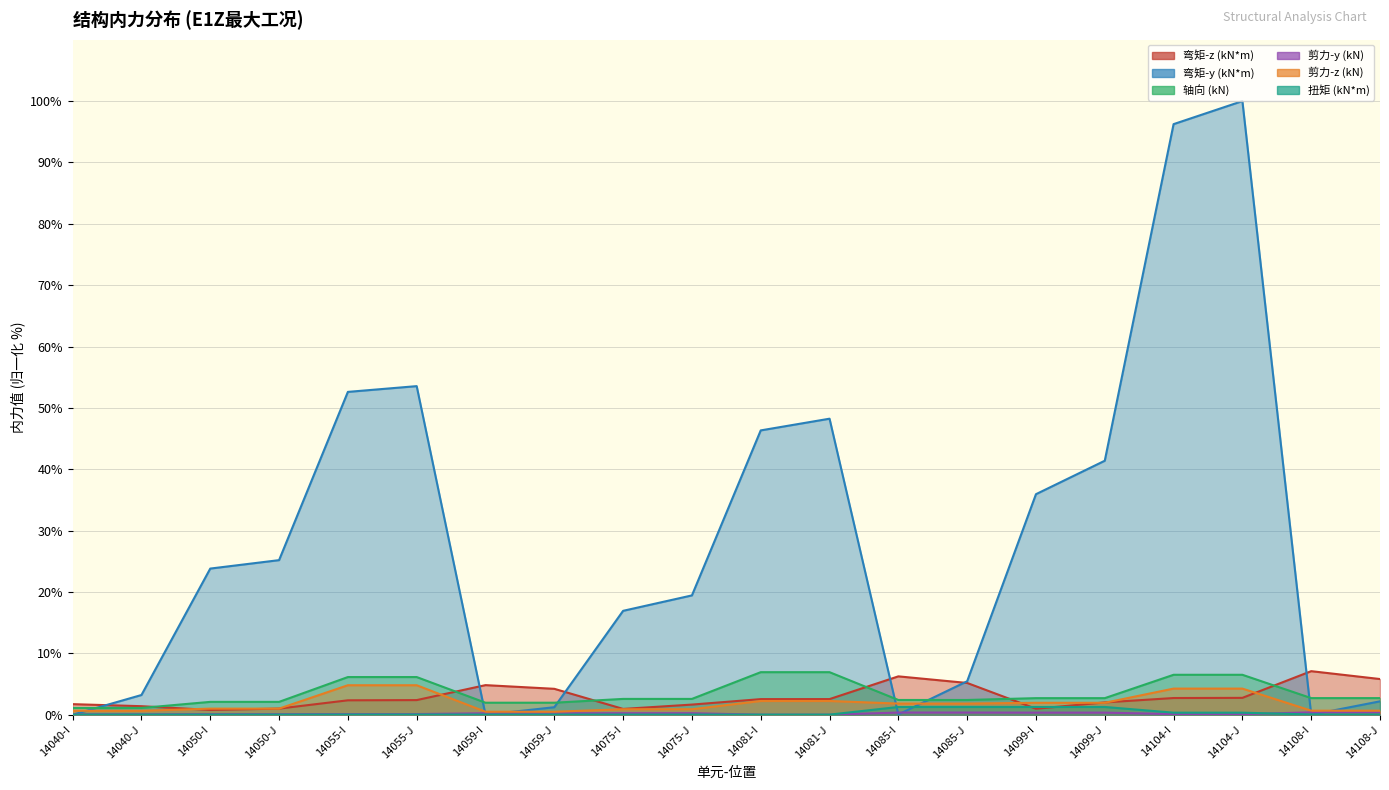

What is the total value across all series at 14099-J?

49.7